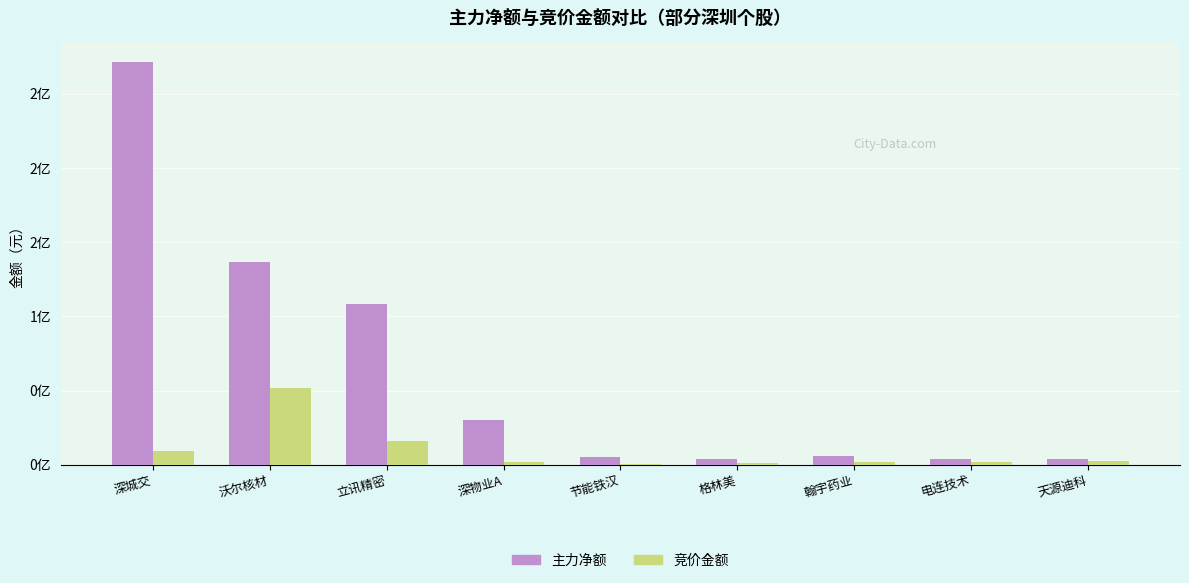

At which category is the sum across all series the highest?

深城交